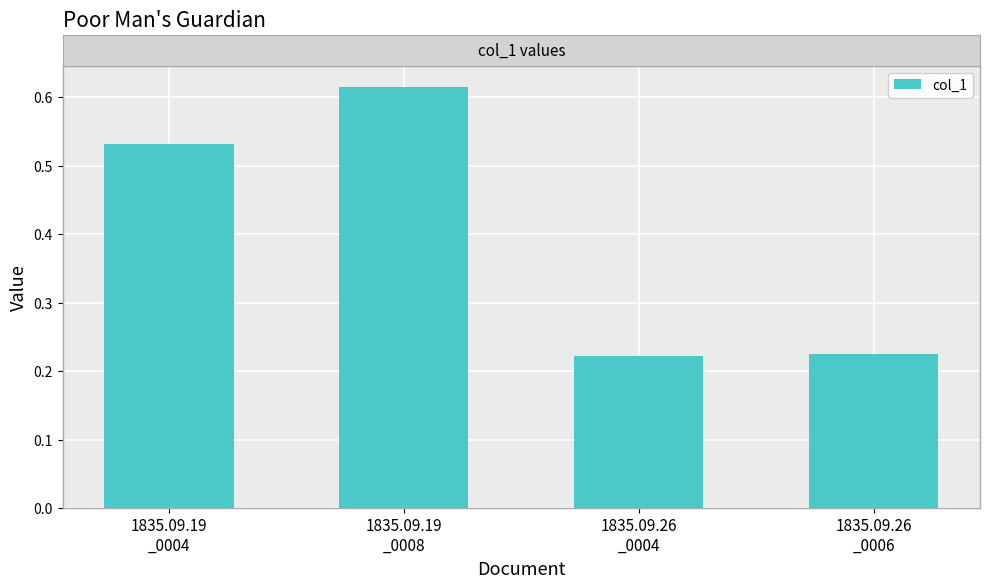

Count the values in the range 0 to 1.

4